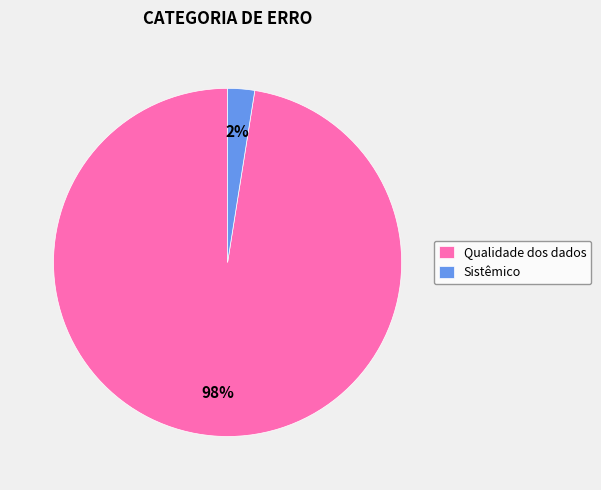

Between Sistêmico and Qualidade dos dados, which is larger?

Qualidade dos dados